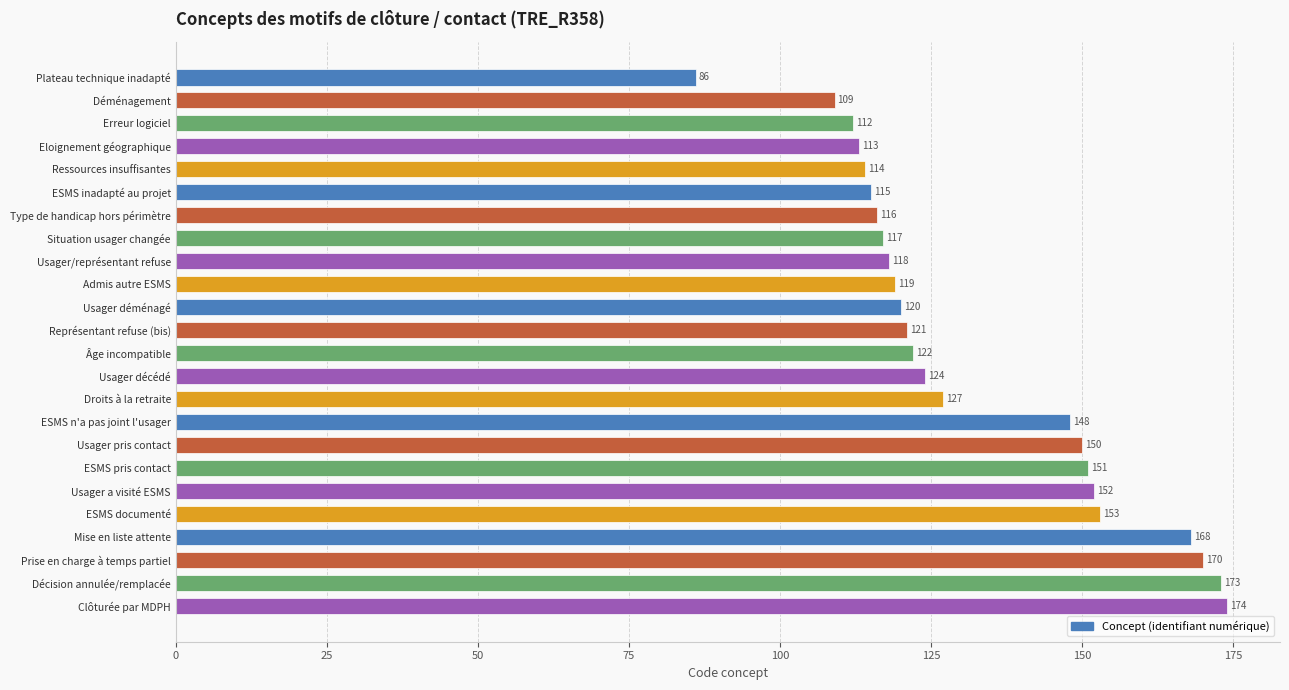

What is the ratio of the value at Décision annulée/remplacée to the value at Eloignement géographique?

1.5